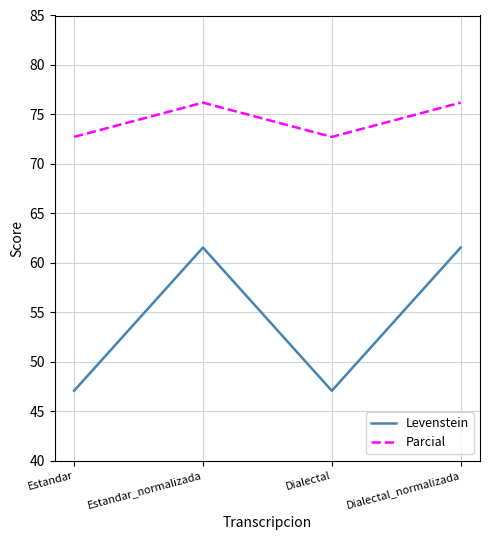

How many values in the Levenstein series exceed 61?

2